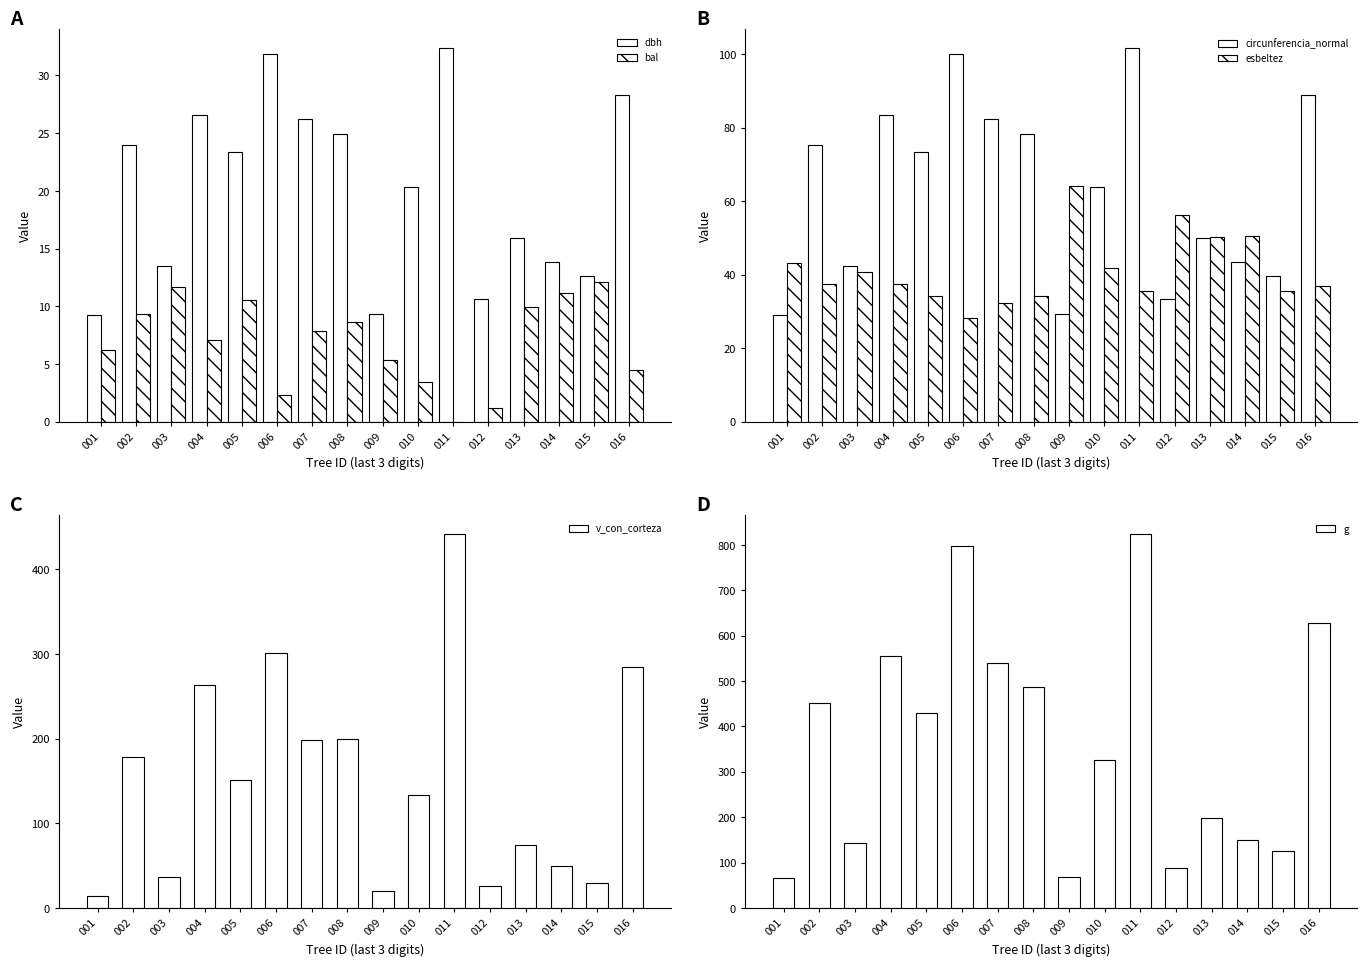

What is the sum of all dbh values?

323.1